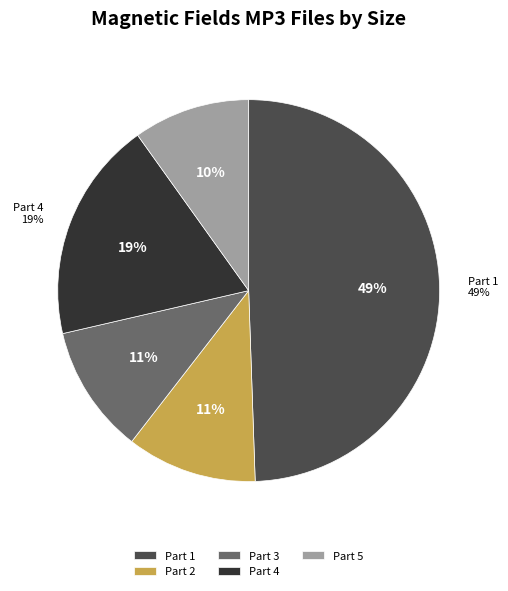

Rank the categories by value from highest to lowest.

01. Magnetic Fields Part 1.mp3, 04. Magnetic Fields Part 4.mp3, 02. Magnetic Fields Part 2.mp3, 03. Magnetic Fields Part 3.mp3, 05. Magnetic Fields Part 5.mp3